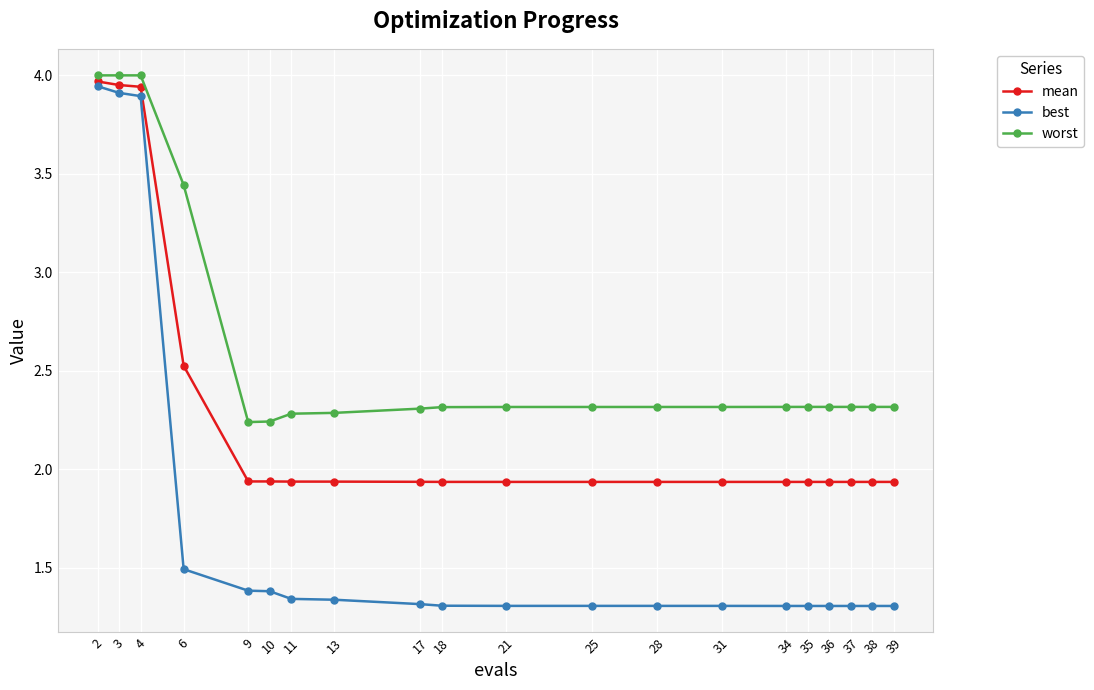

Which series has the widest spread of values?

best